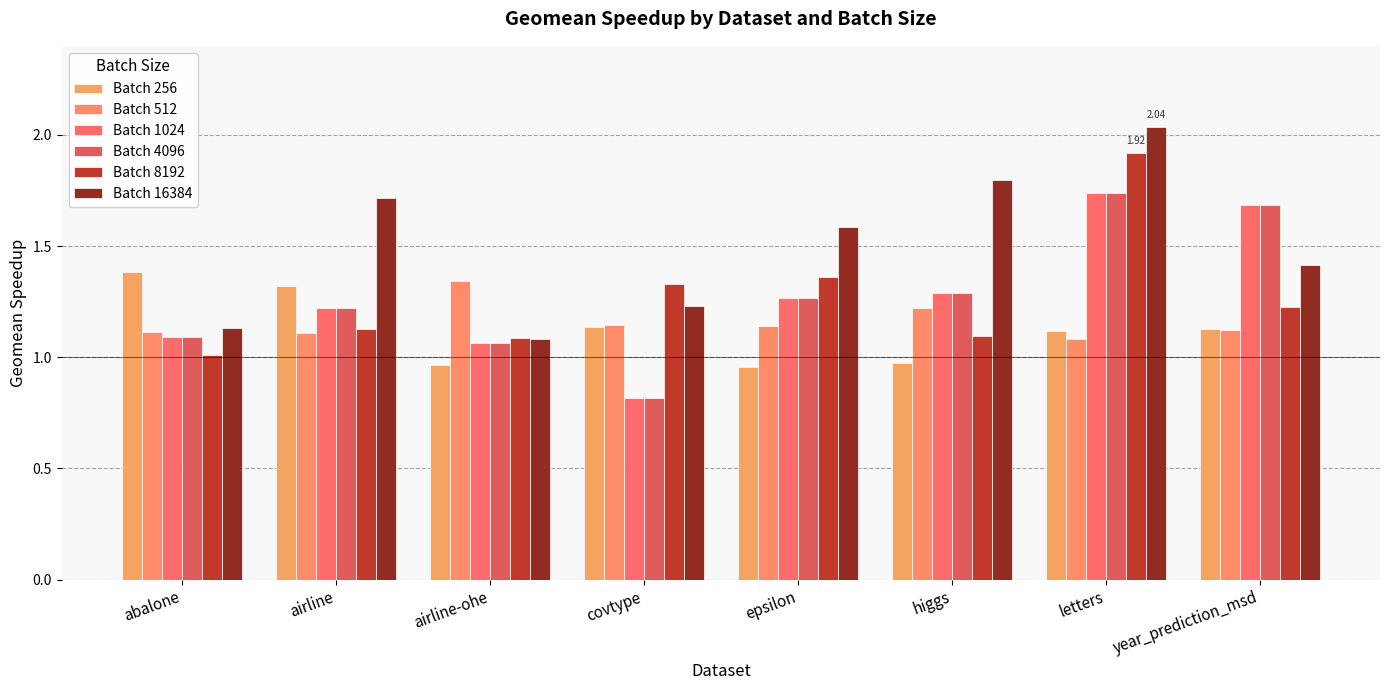

The Batch 512 series shows 1.1 at letters. True or false?

True